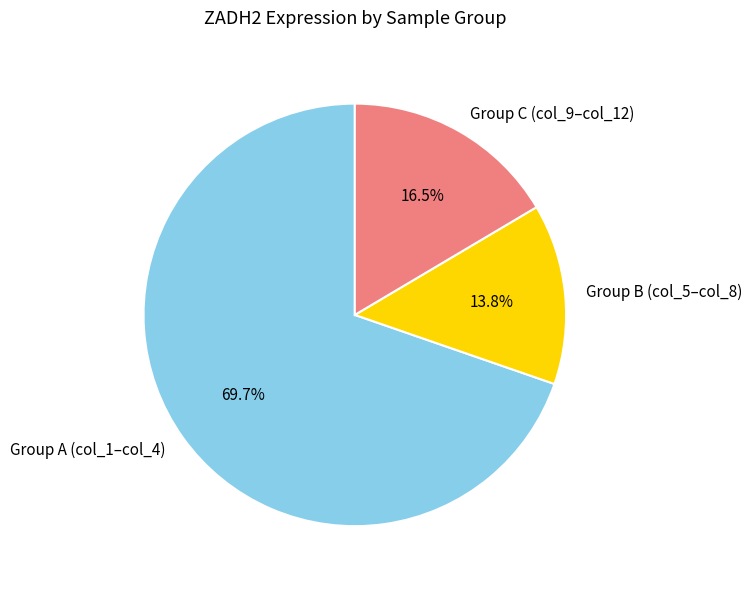

Do Group C (col_9–col_12) and Group A (col_1–col_4) together represent more than half of the pie?

Yes